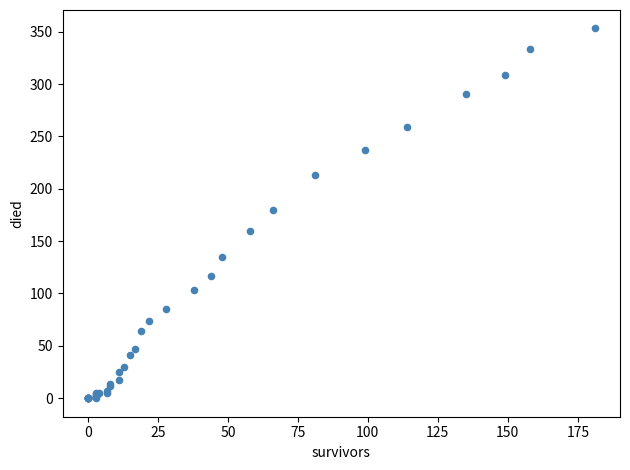

What Y value in the scatter plot is closest to 176?

180